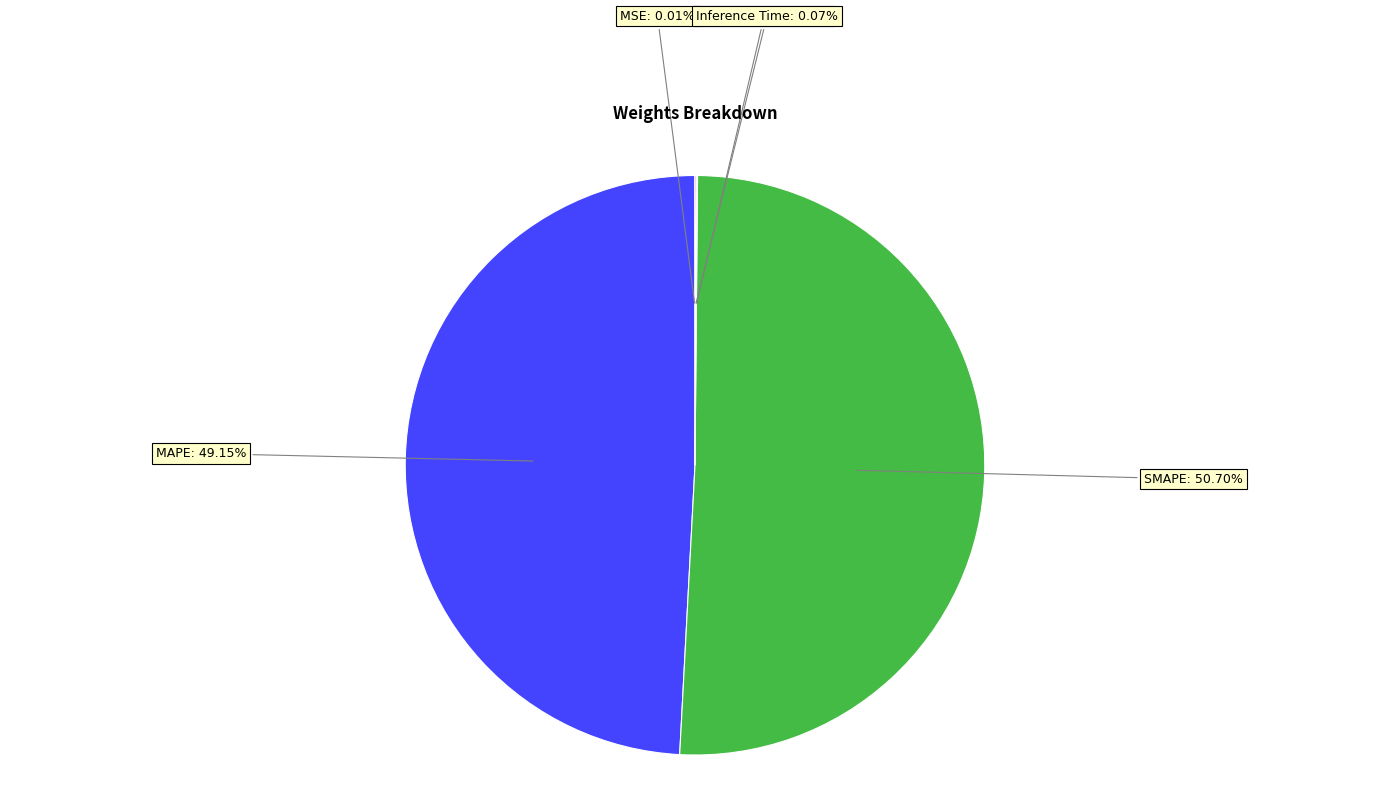

Is there a majority slice in this chart?

Yes